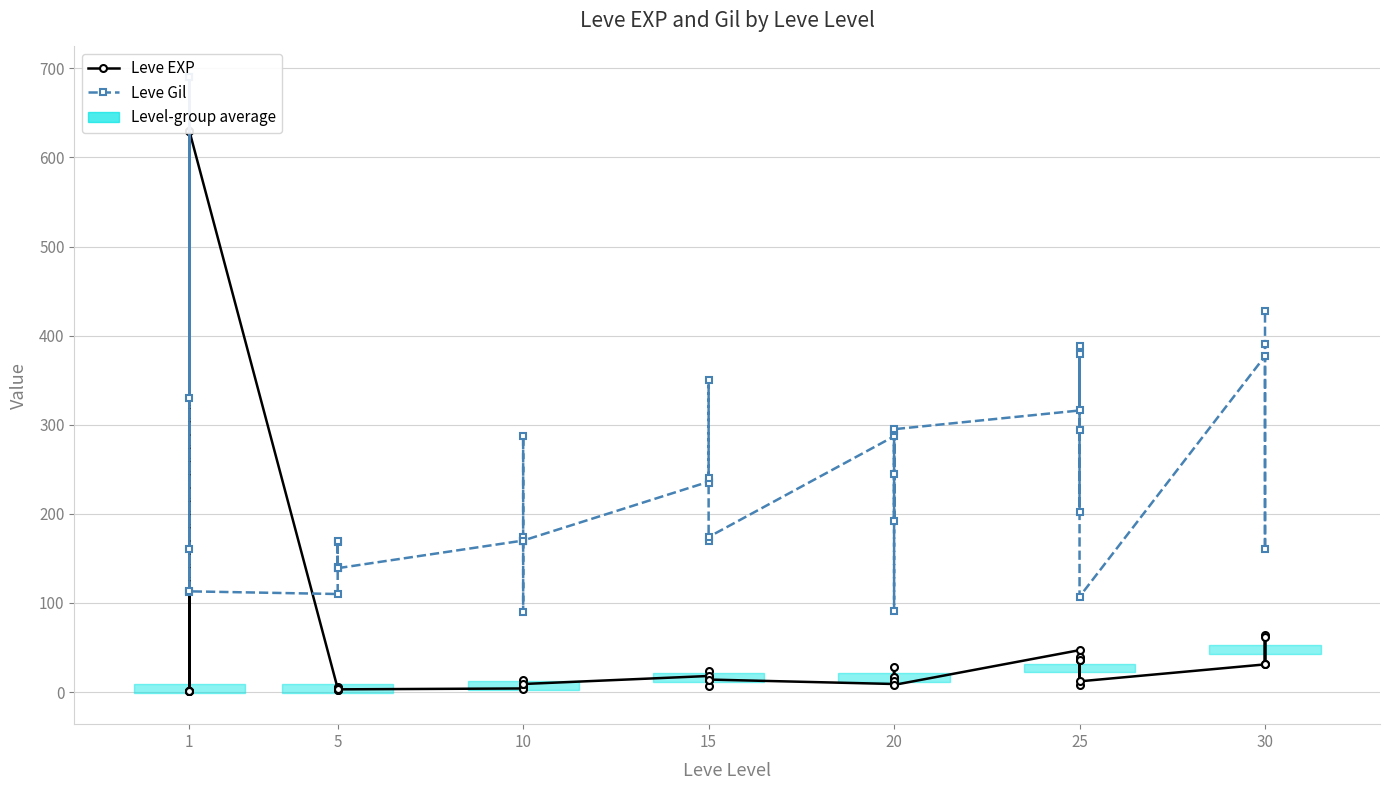

What is the sum of all Leve Gil values?

9872